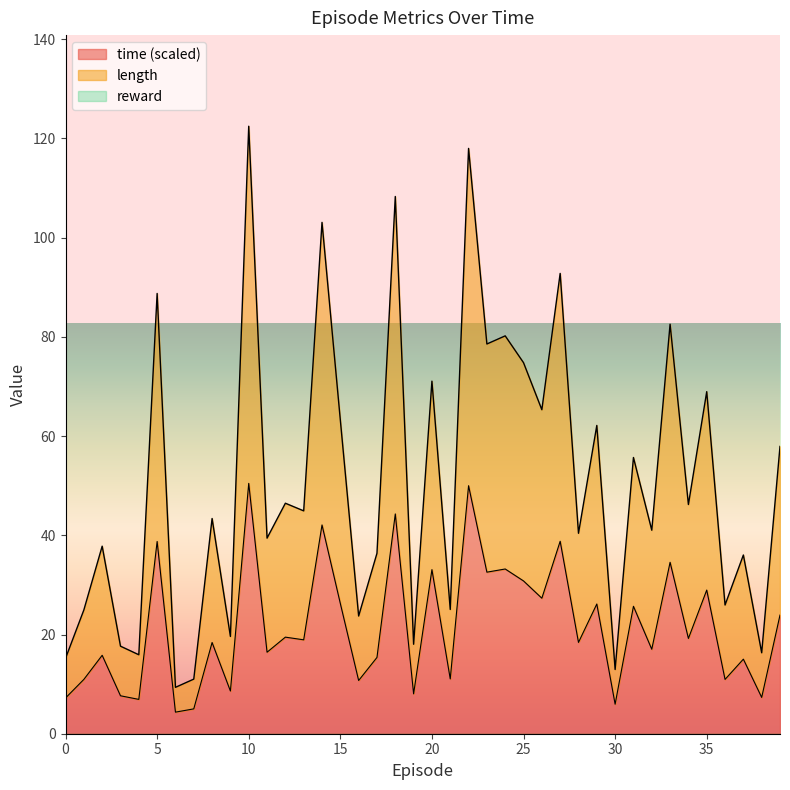

What is the approximate value of time at 12?

19.5